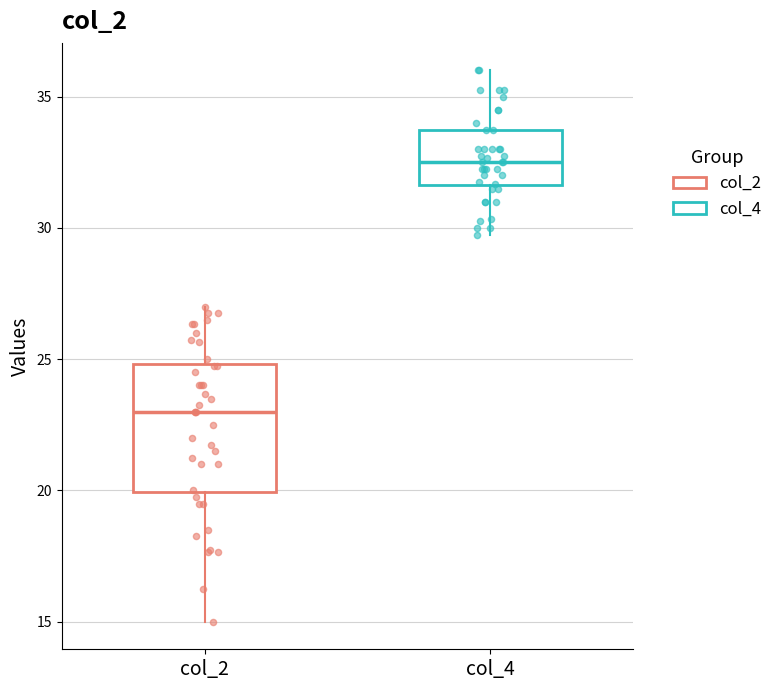

Reading left to right, transcribe this box plot: for each box, give where its median line is, the range the box spans, and where its two whiskers end, as read against the y-axis. The values are not printed on the chart, so give them approximately, as read against the axis.

col_2: median 23.0, box 20.0 to 25.0, whiskers 15.0 to 27.0
col_4: median 32.5, box 31.5 to 34.0, whiskers 30.0 to 36.0